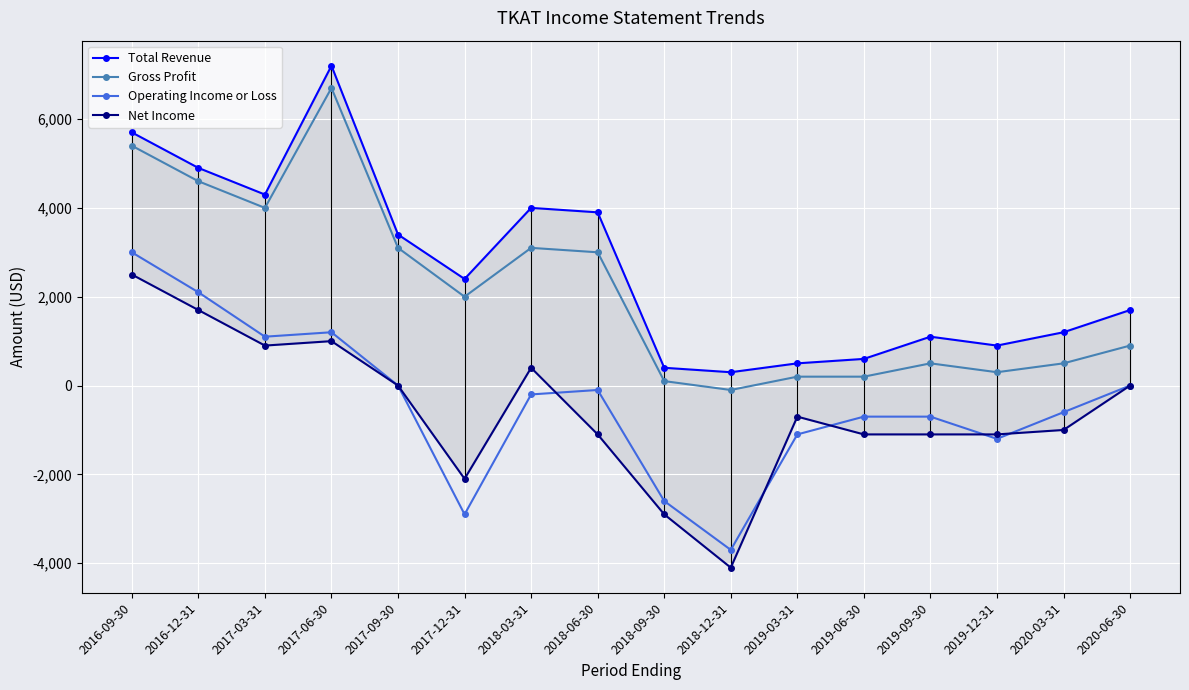

Rank the categories by Operating Income or Loss value from lowest to highest.

2018-12-31, 2017-12-31, 2018-09-30, 2019-12-31, 2019-03-31, 2019-06-30, 2019-09-30, 2020-03-31, 2018-03-31, 2018-06-30, 2017-09-30, 2020-06-30, 2017-03-31, 2017-06-30, 2016-12-31, 2016-09-30